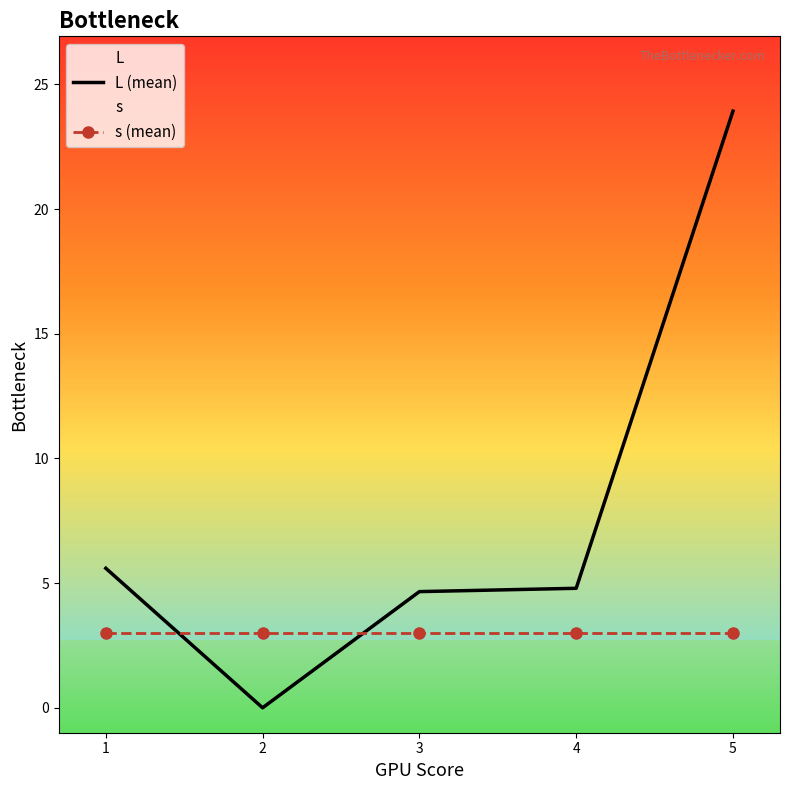

What is the sum of all L (mean) values?

39.0